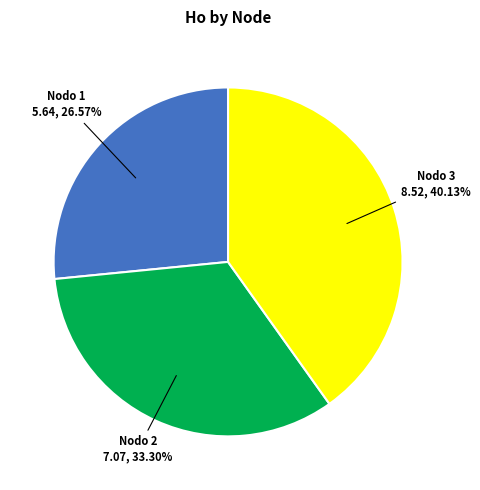

Does any single category account for the majority?

No